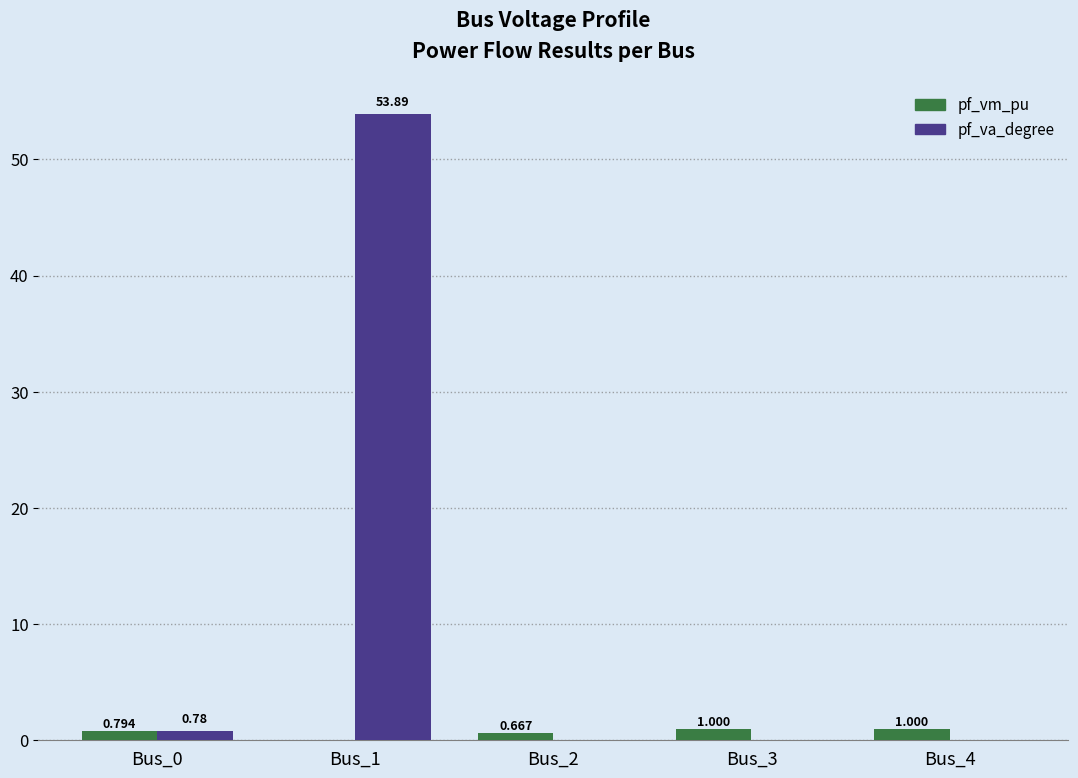

Which series has the largest total across all categories?

pf_va_degree